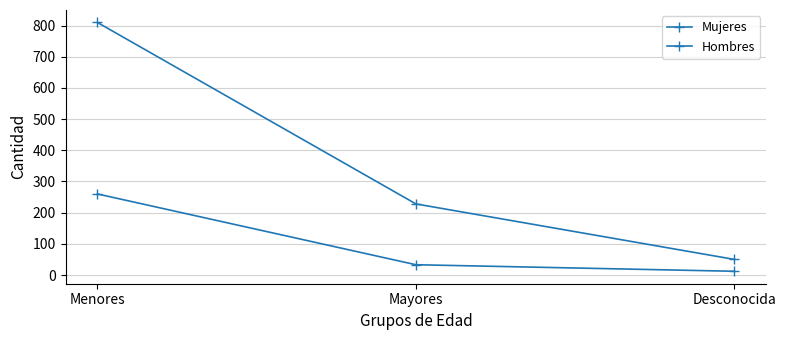

How many categories are shown in the chart?

3